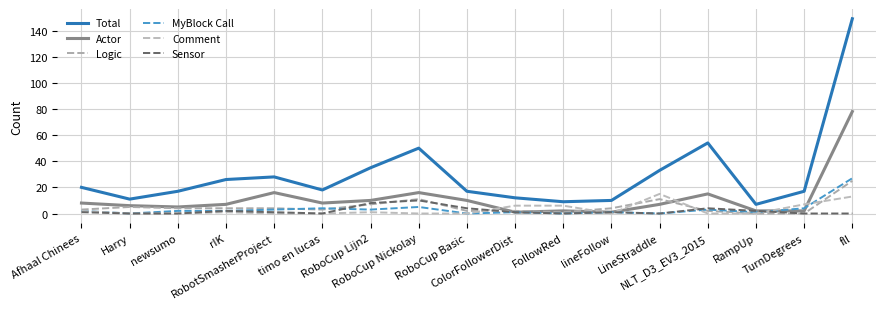

Where is Actor nearest to the value 39?

RobotSmasherProject